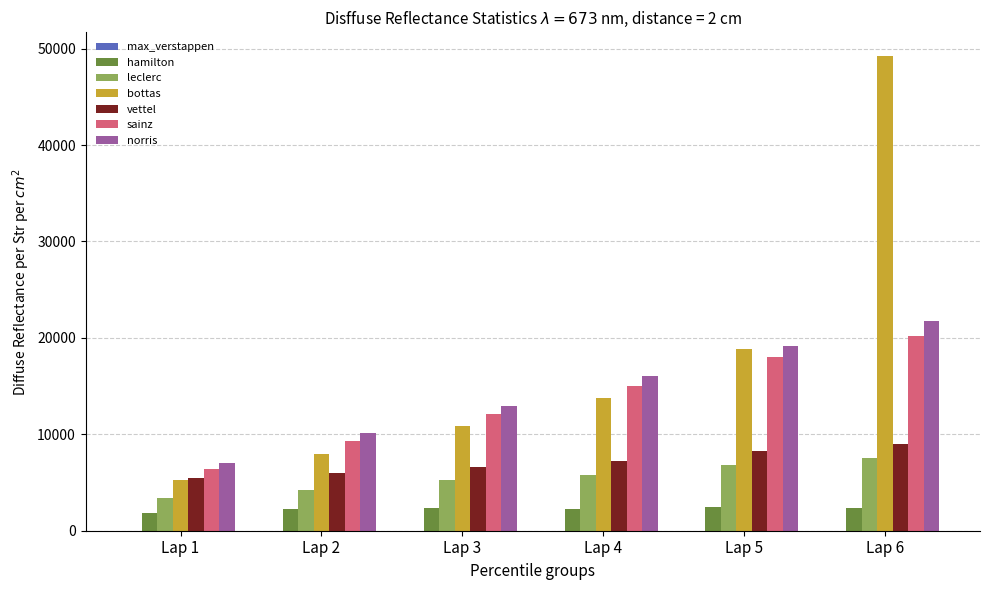

The value of leclerc at Lap 6 is 12627. True or false?

False